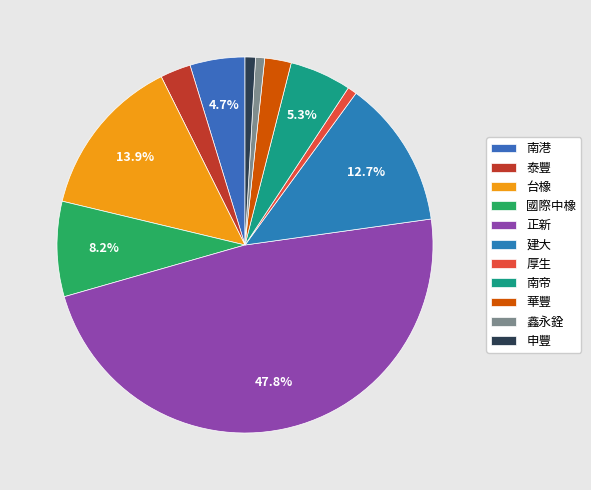

Is there a majority slice in this chart?

No